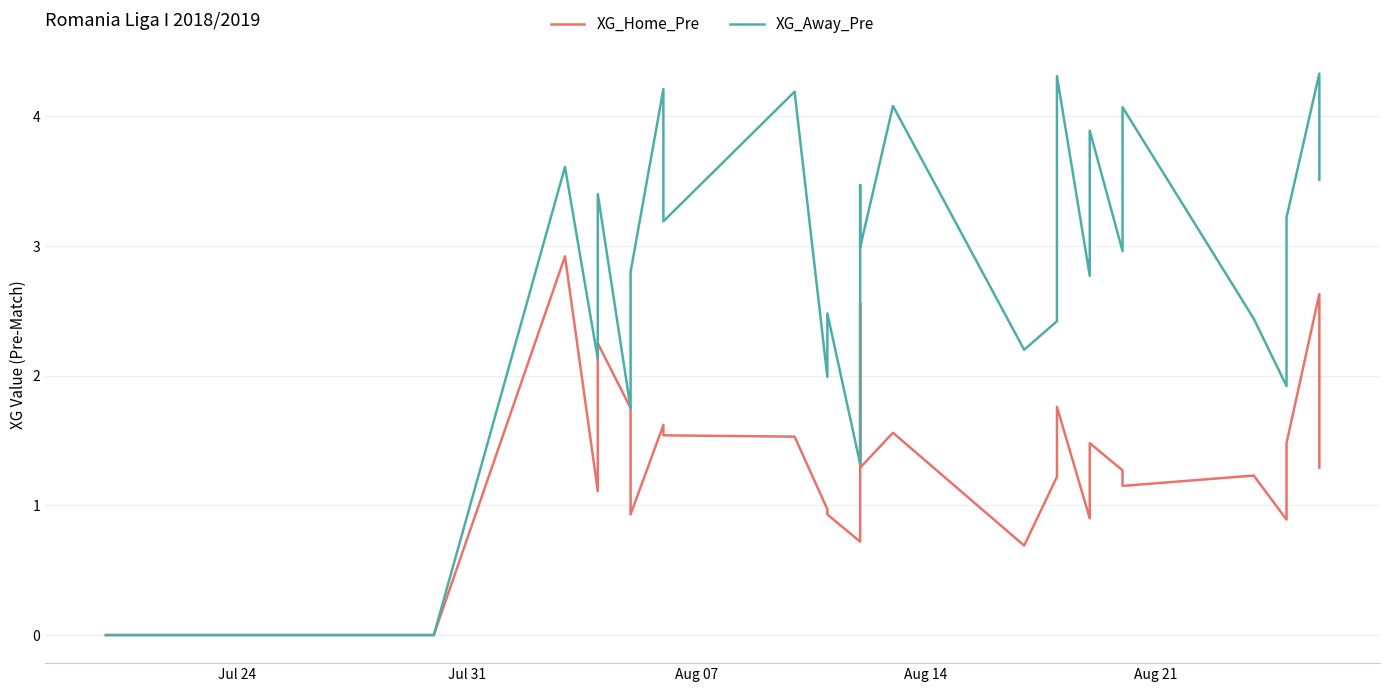

What is the sum of all XG_Away_Pre values?

79.7